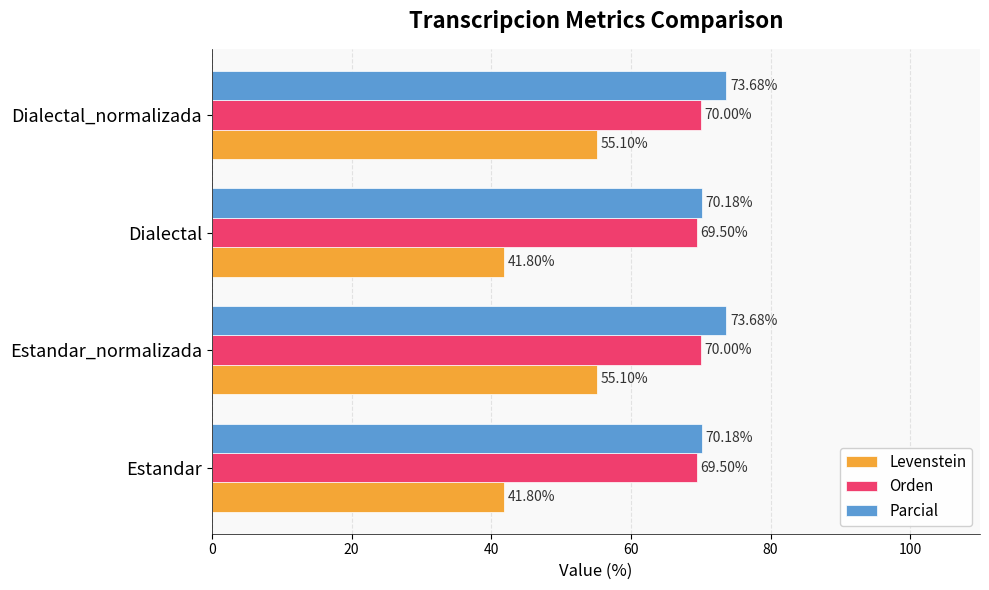

What is the difference between the maximum and second lowest values in the Orden series?

0.5